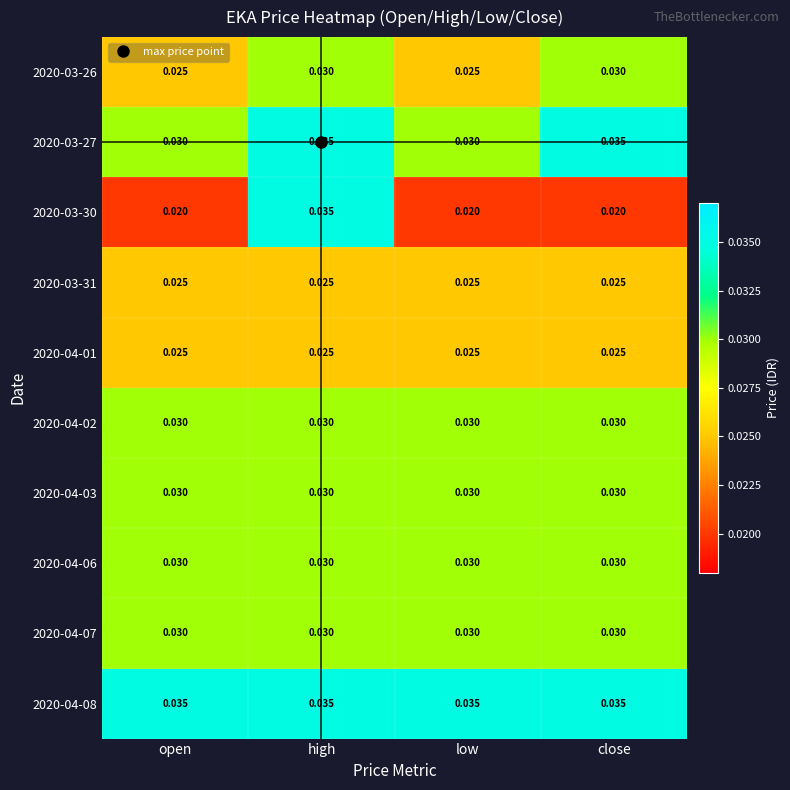

Is the value of 2020-03-31 at low greater than the value of 2020-04-03 at close?

No